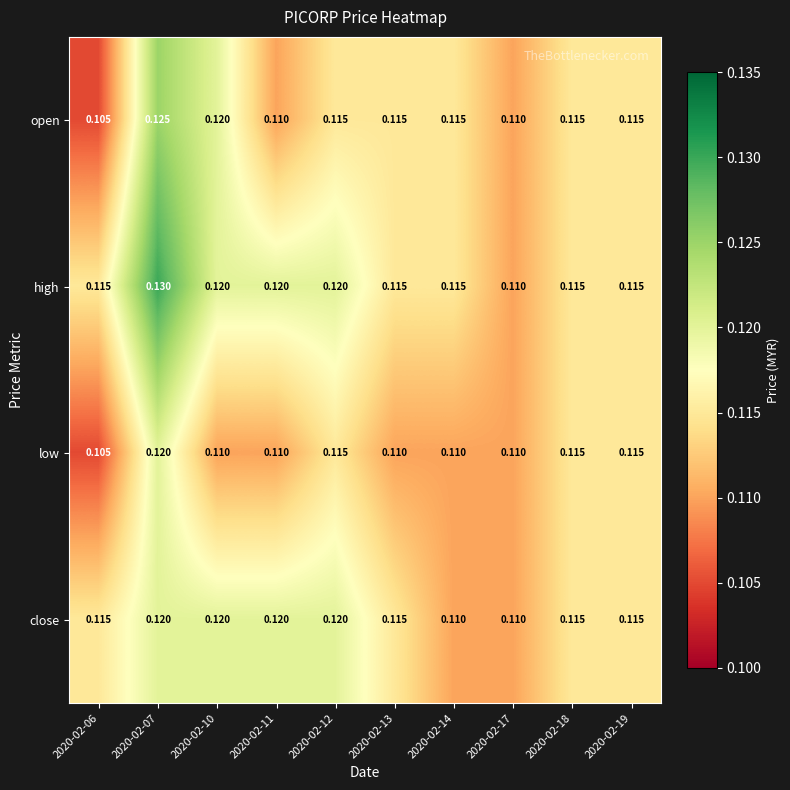

List the series in order of their overall mean, lowest first.

low, open, close, high